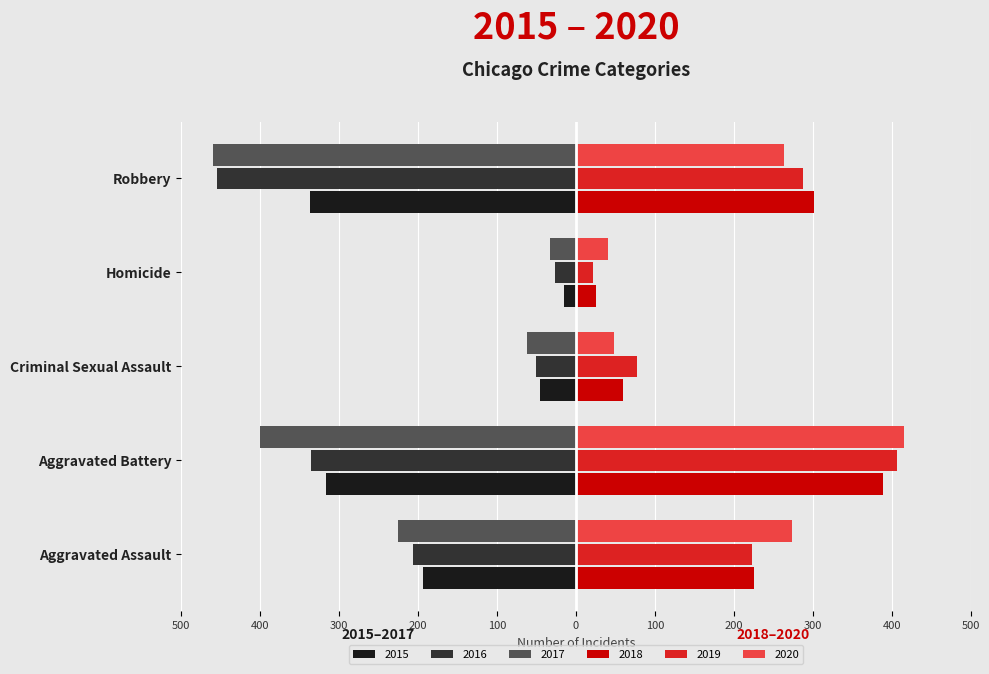

What are all the series names shown in the legend?

2015, 2016, 2017, 2018, 2019, 2020